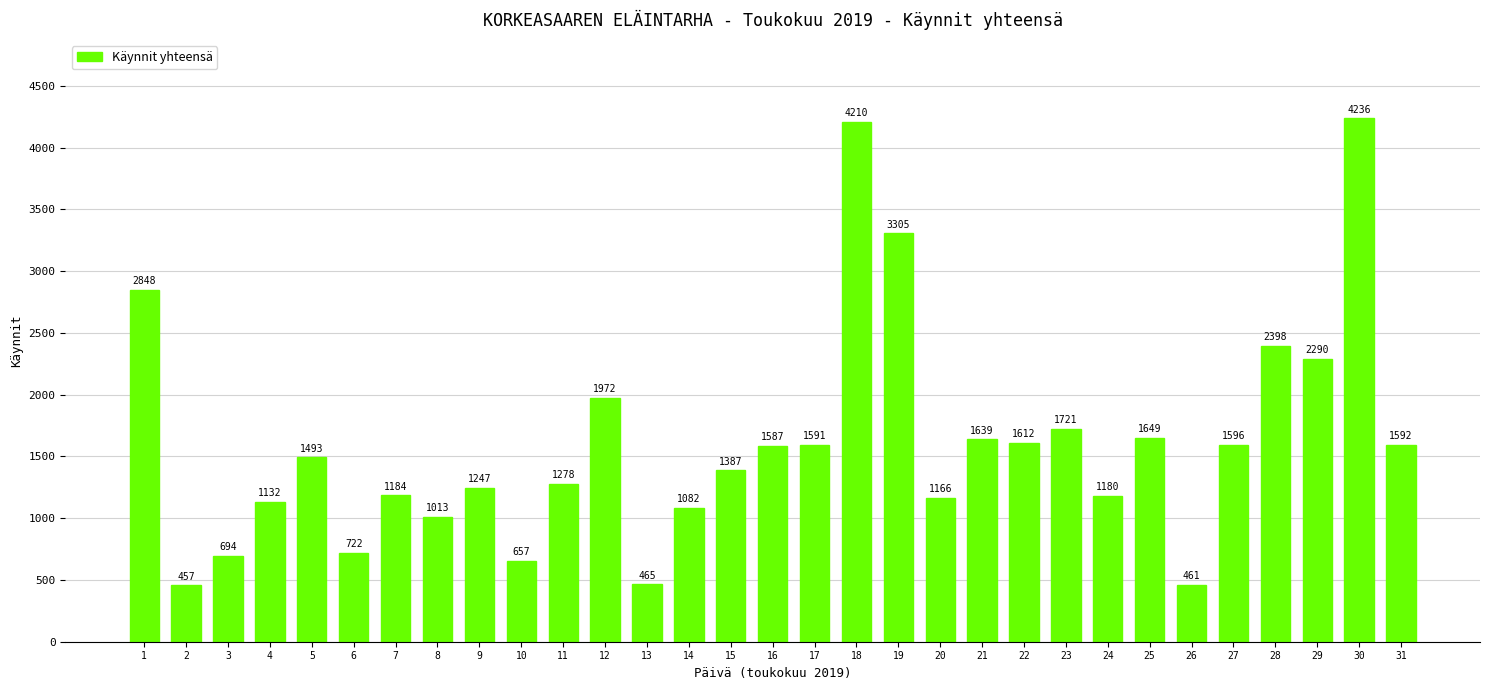

Are the bars horizontal?

No